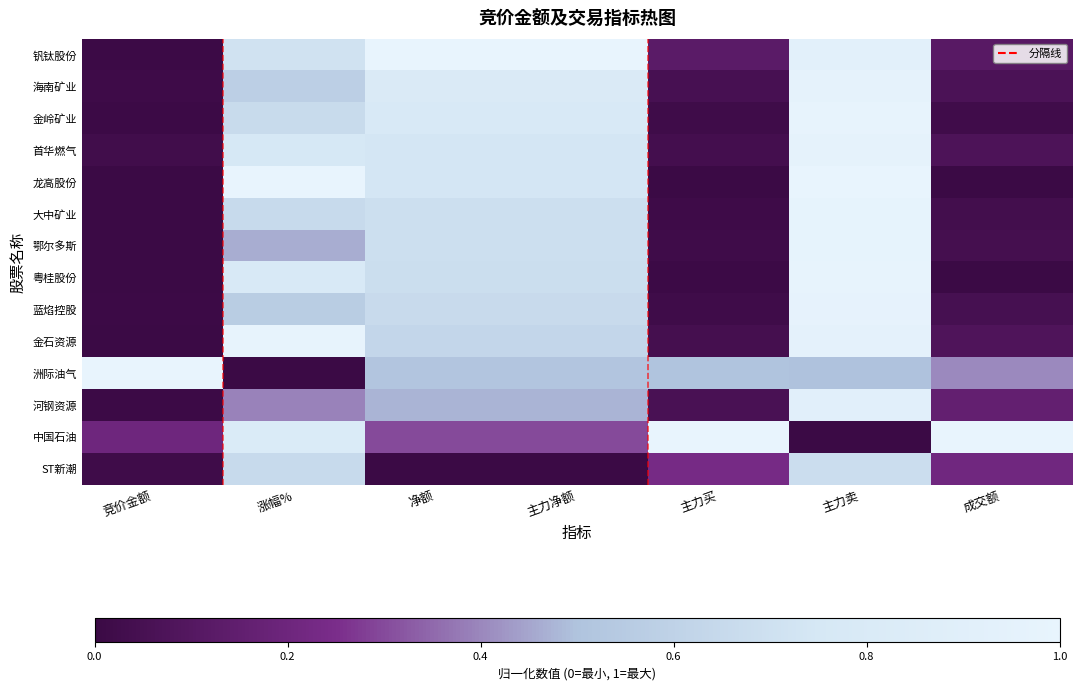

At how many categories does at least one series exceed 0?

7